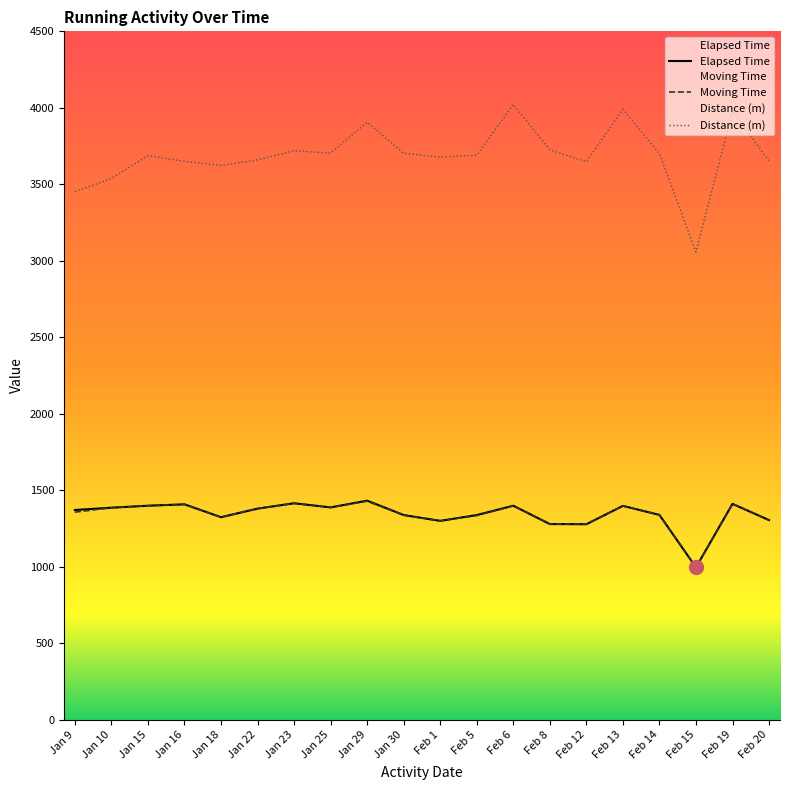

Which series has the largest total across all categories?

Distance (m)